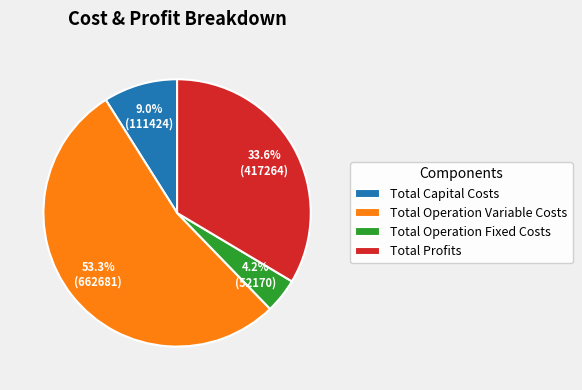

To the nearest percent, what is the average slice percentage?

25%